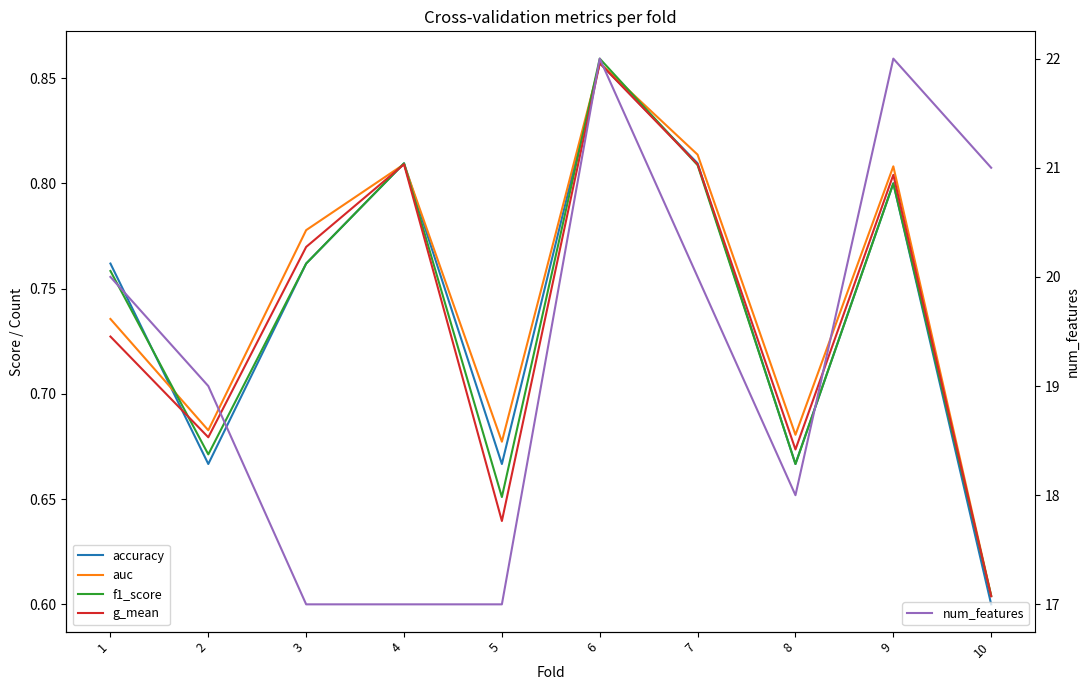

Which series has the widest spread of values?

num_features